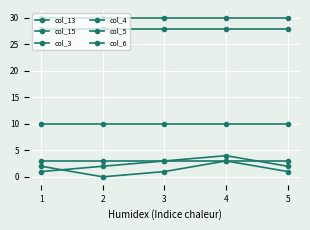

Is this an area chart (filled region under the line)?

No